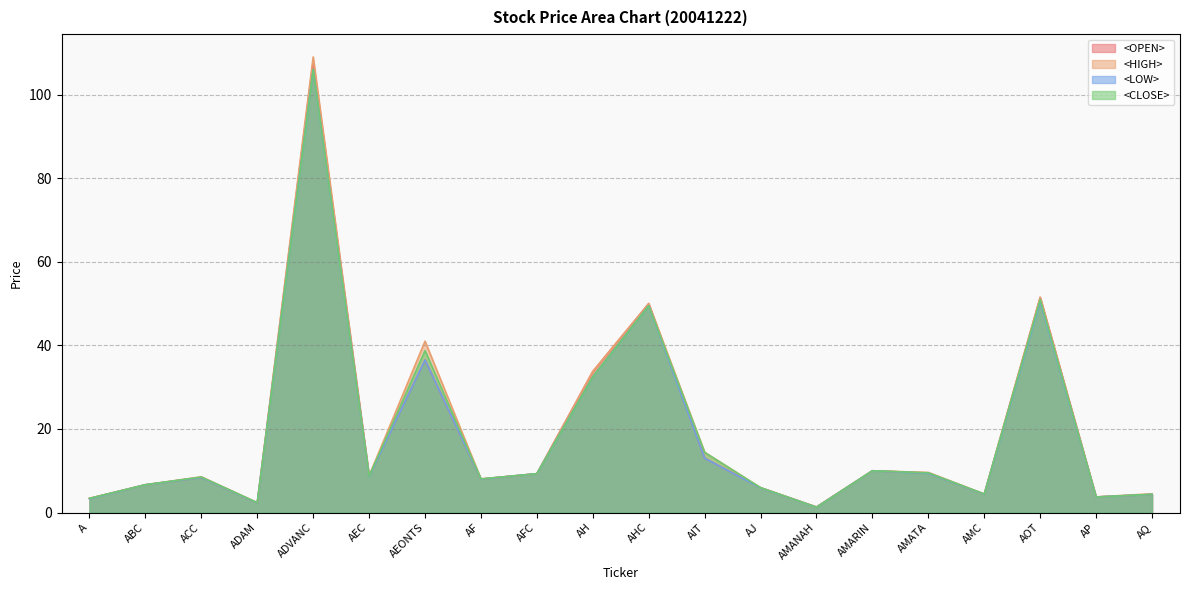

How many lines are shown in the chart?

4